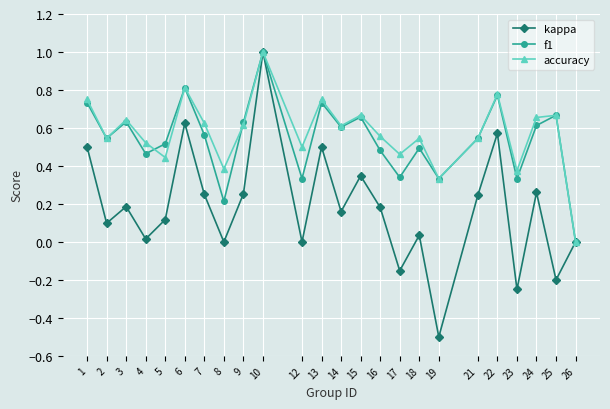

True or false: accuracy and f1 intersect in this chart.

True